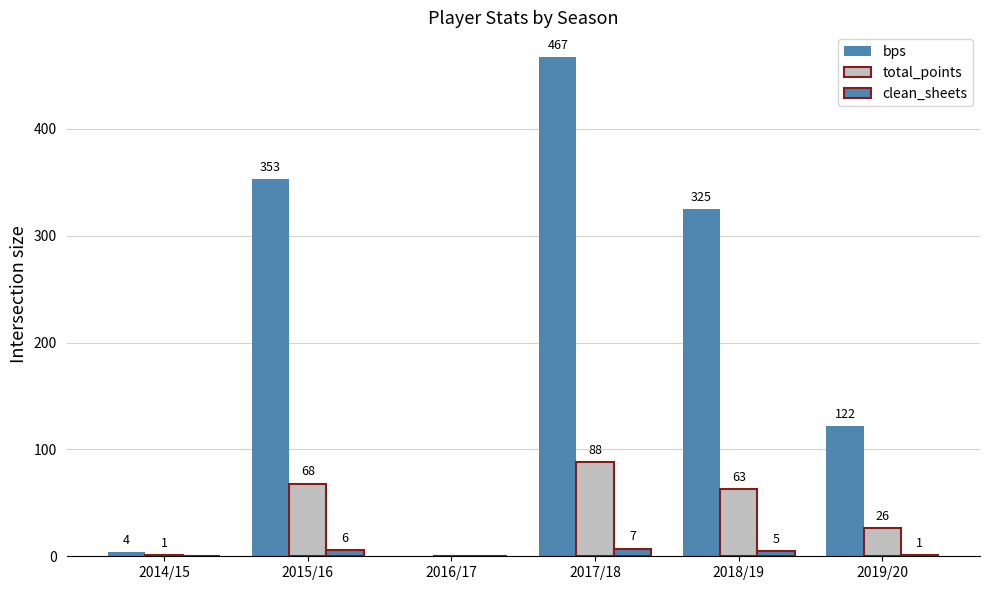

Reading left to right, what are all the values shown in this chart?

bps: 4	353	0	467	325	122
total_points: 1	68	0	88	63	26
clean_sheets: 0	6	0	7	5	1